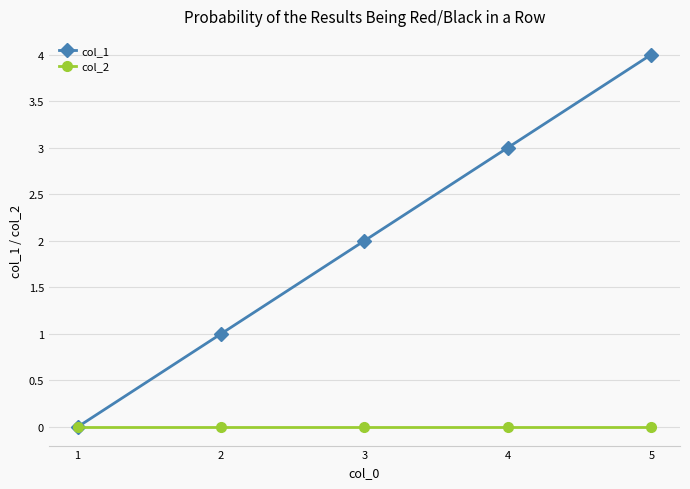

Is the value of col_1 at 3 greater than the value of col_2 at 3?

Yes